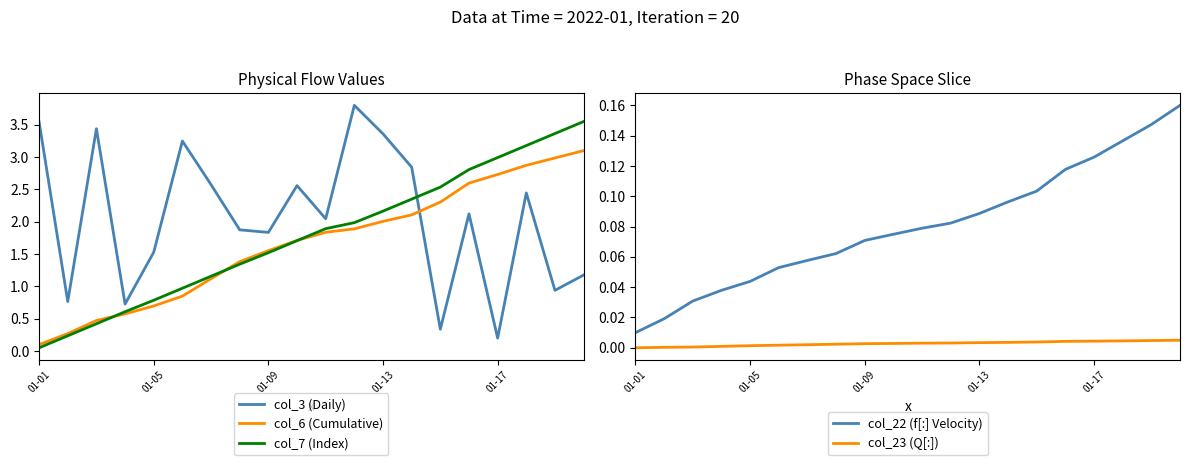

True or false: col_23 (Q[:]) has a value of 0.0 at 13.

True